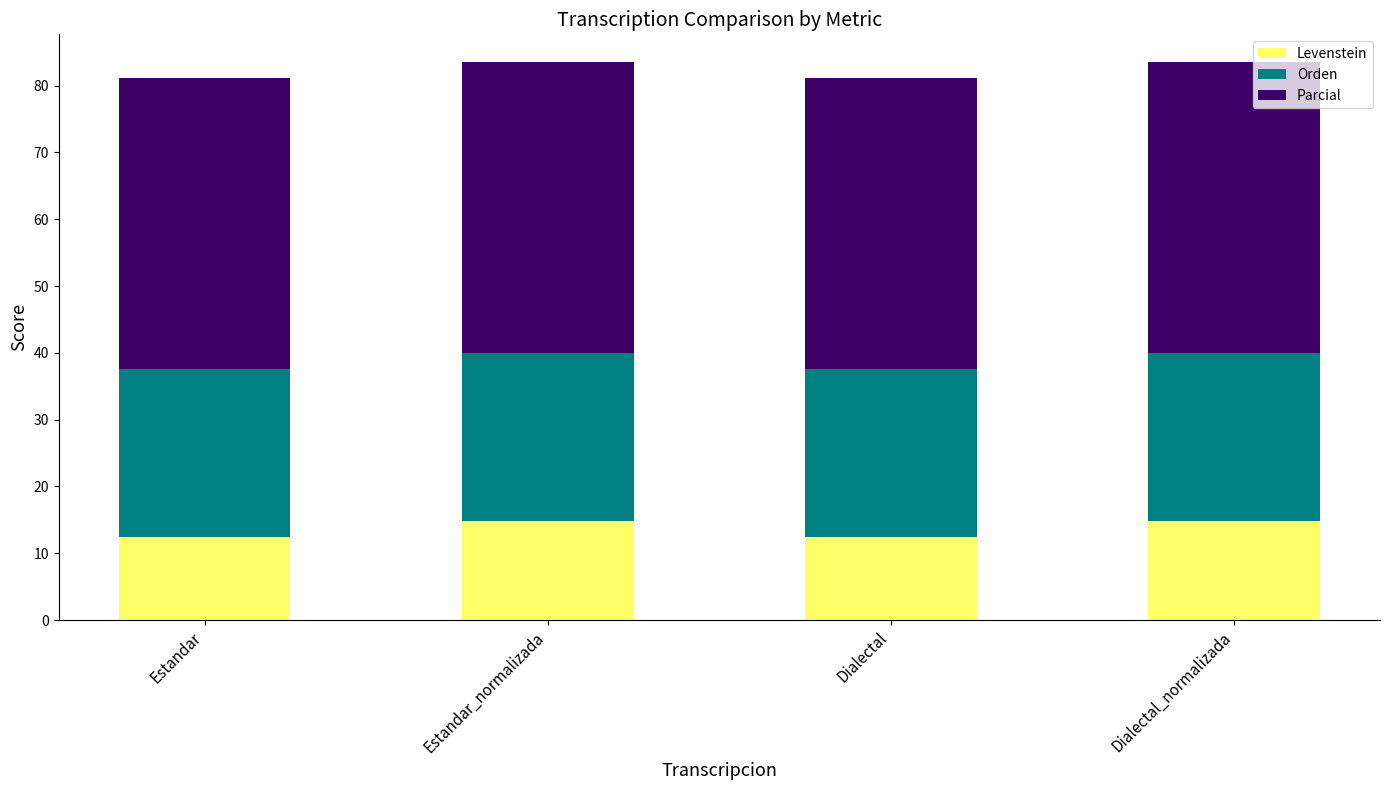

Read the Levenstein value at Dialectal.

12.4